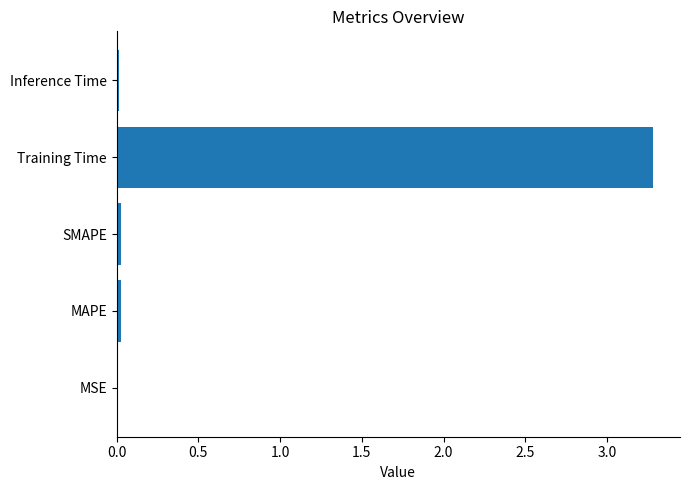

What is the maximum value shown in the chart?

3.3